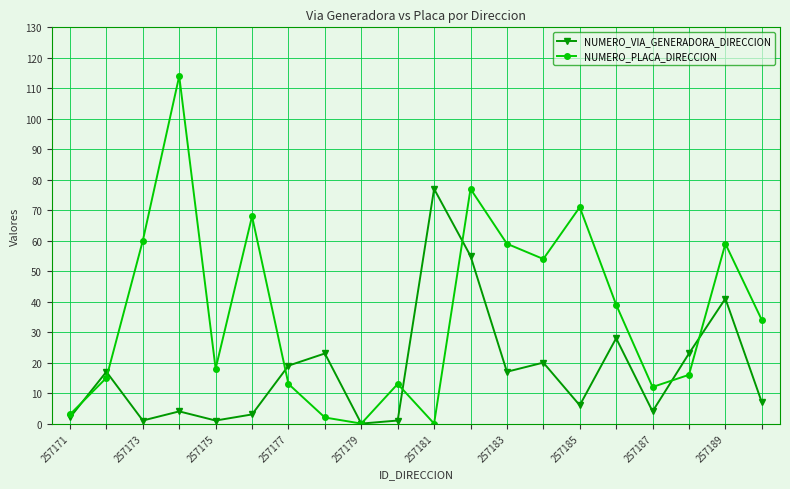

Rank the series by their average value, from lowest to highest.

NUMERO_VIA_GENERADORA_DIRECCION, NUMERO_PLACA_DIRECCION